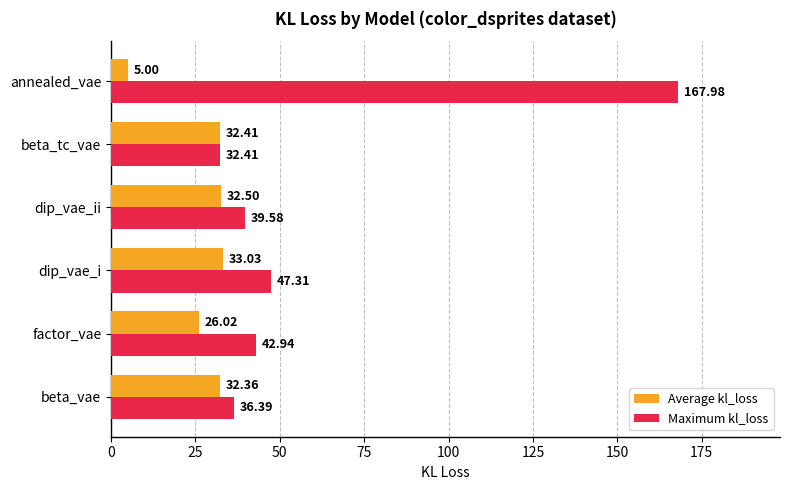

Which category has the lowest value in the Average kl_loss series?

annealed_vae